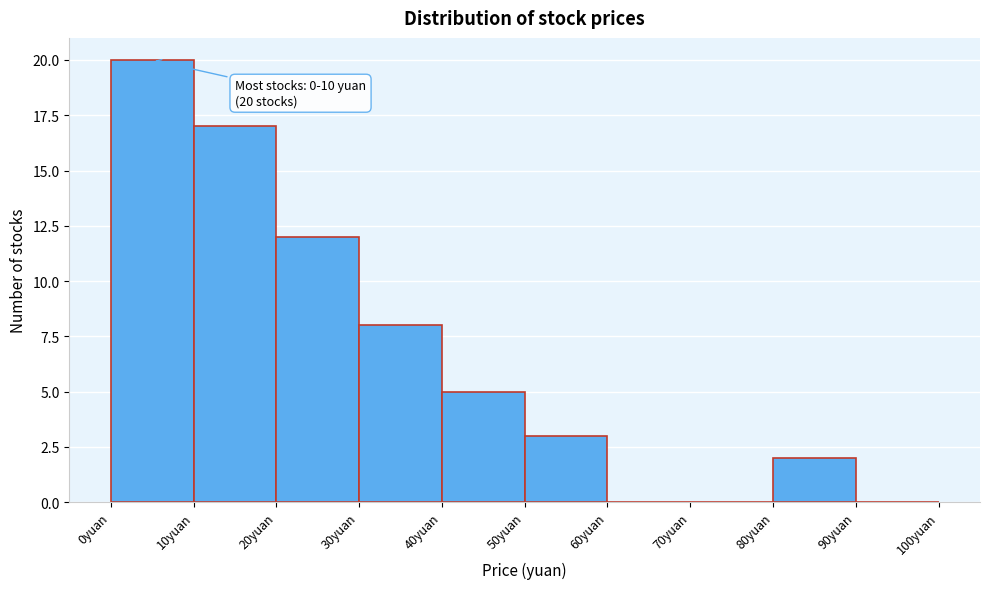

Over which range of the x-axis is the bar tallest?

0 to 10